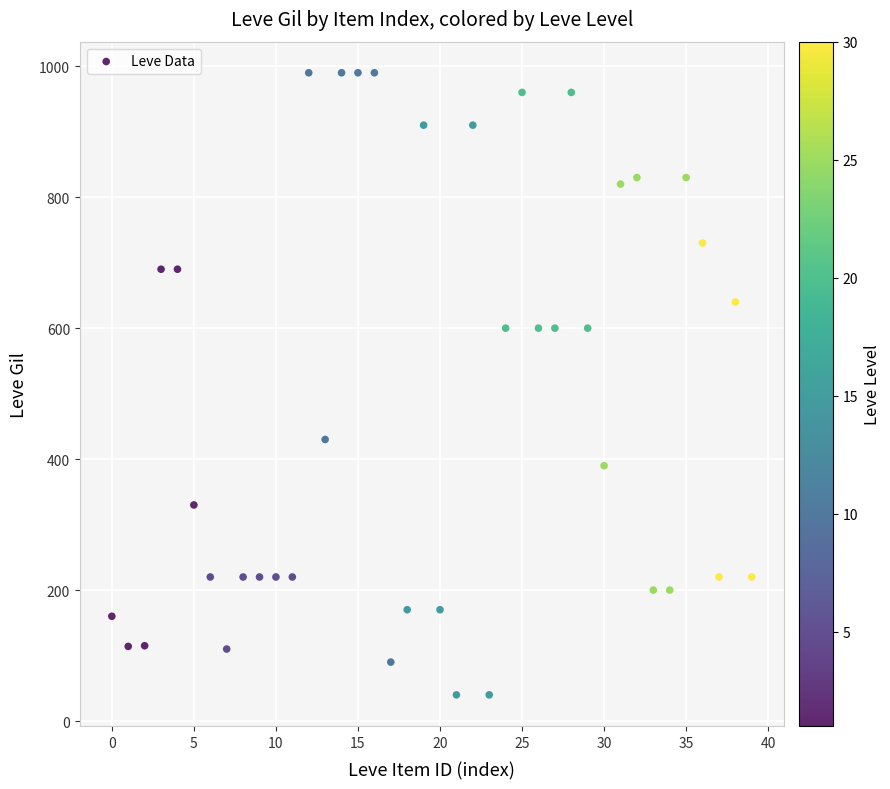

What is the range of Y values (max minus min)?

950